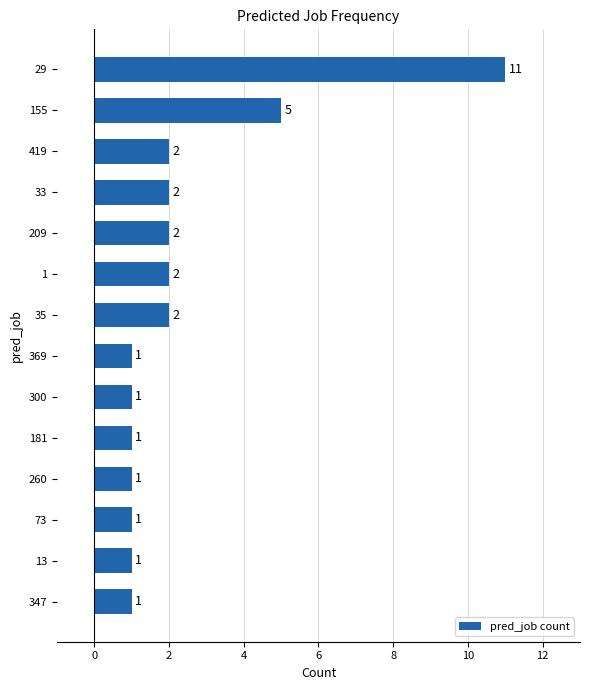

How many values are between 1 and 2?

12